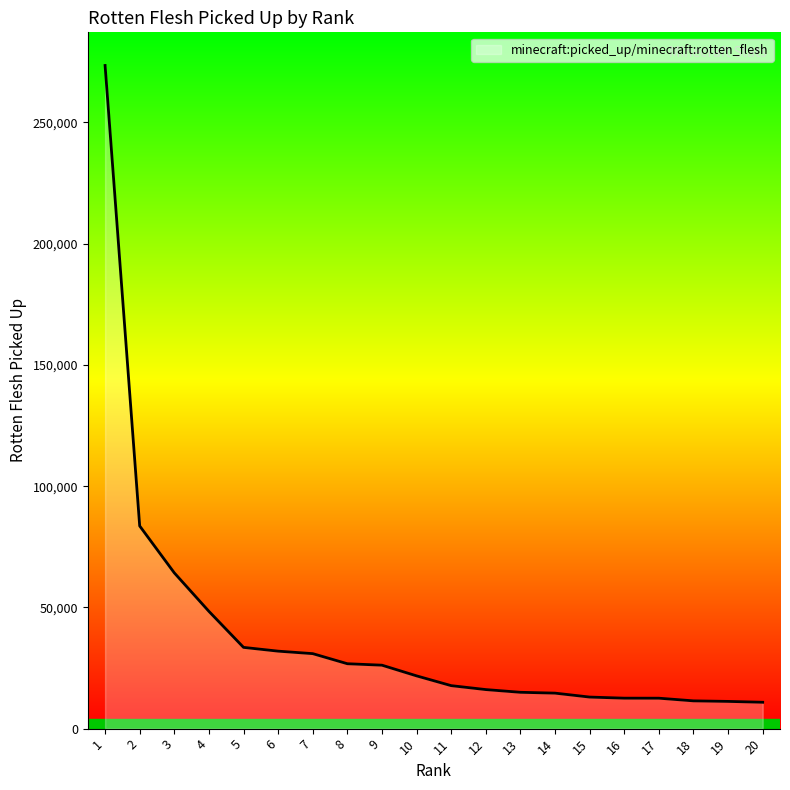

Which has a higher value, 16 or 10?

10